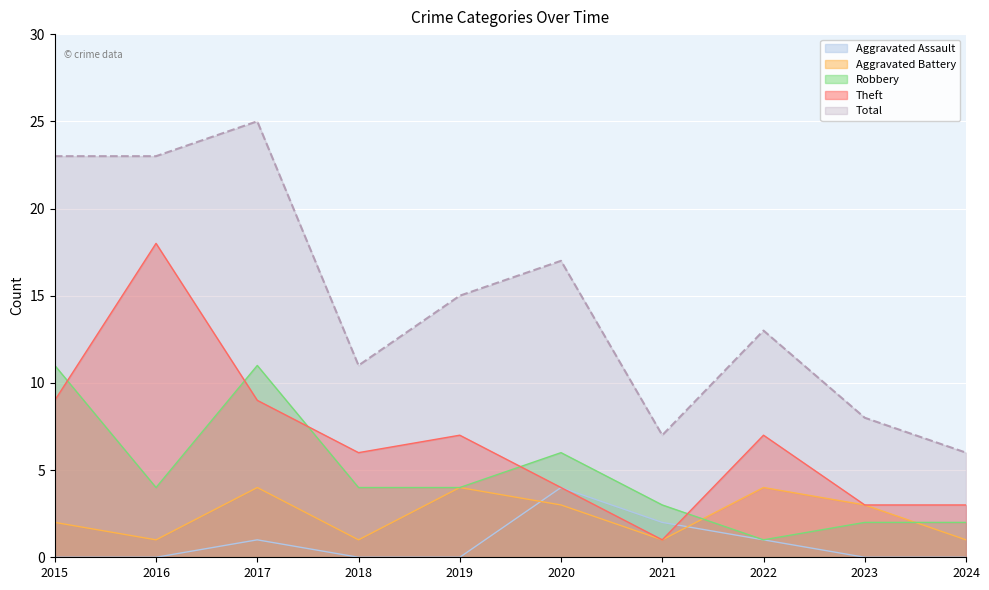

Between 2018 and 2022, which series saw the biggest shift?

Aggravated Battery